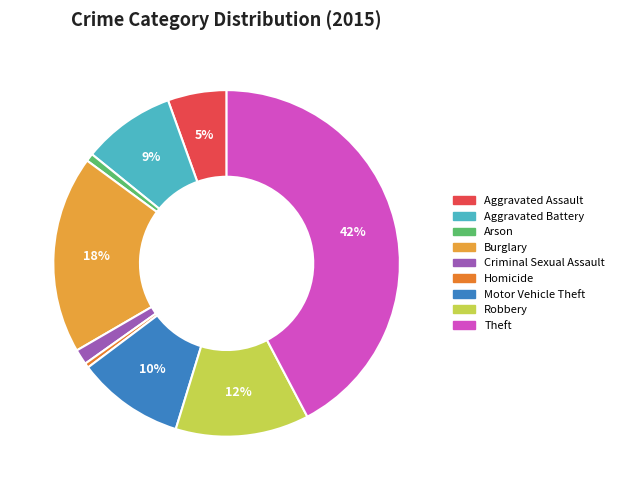

Rank the categories by value from lowest to highest.

Homicide, Arson, Criminal Sexual Assault, Aggravated Assault, Aggravated Battery, Motor Vehicle Theft, Robbery, Burglary, Theft